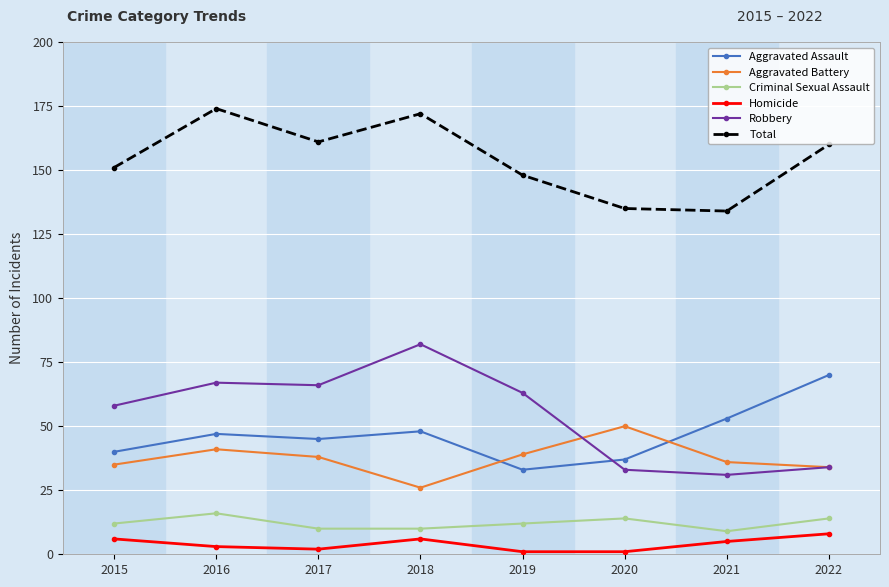

At how many categories does at least one series exceed 147?

6